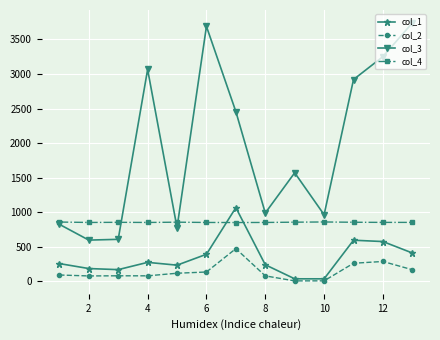

How many intersections are there between col_4 and col_3?

3